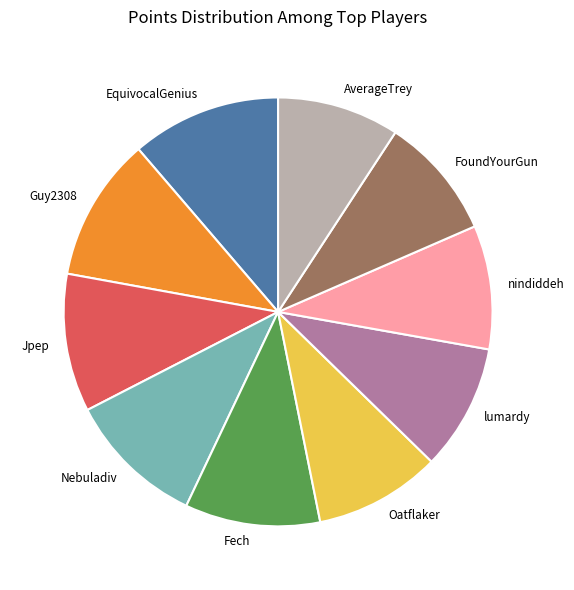

Does Guy2308 represent more than half of the total?

No